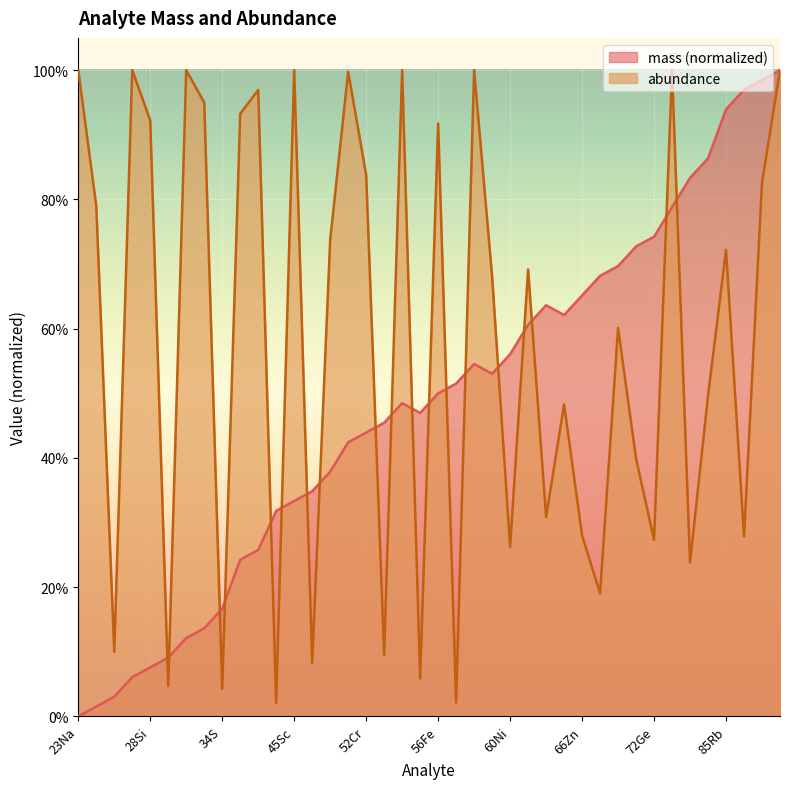

How many series are shown in this chart?

2